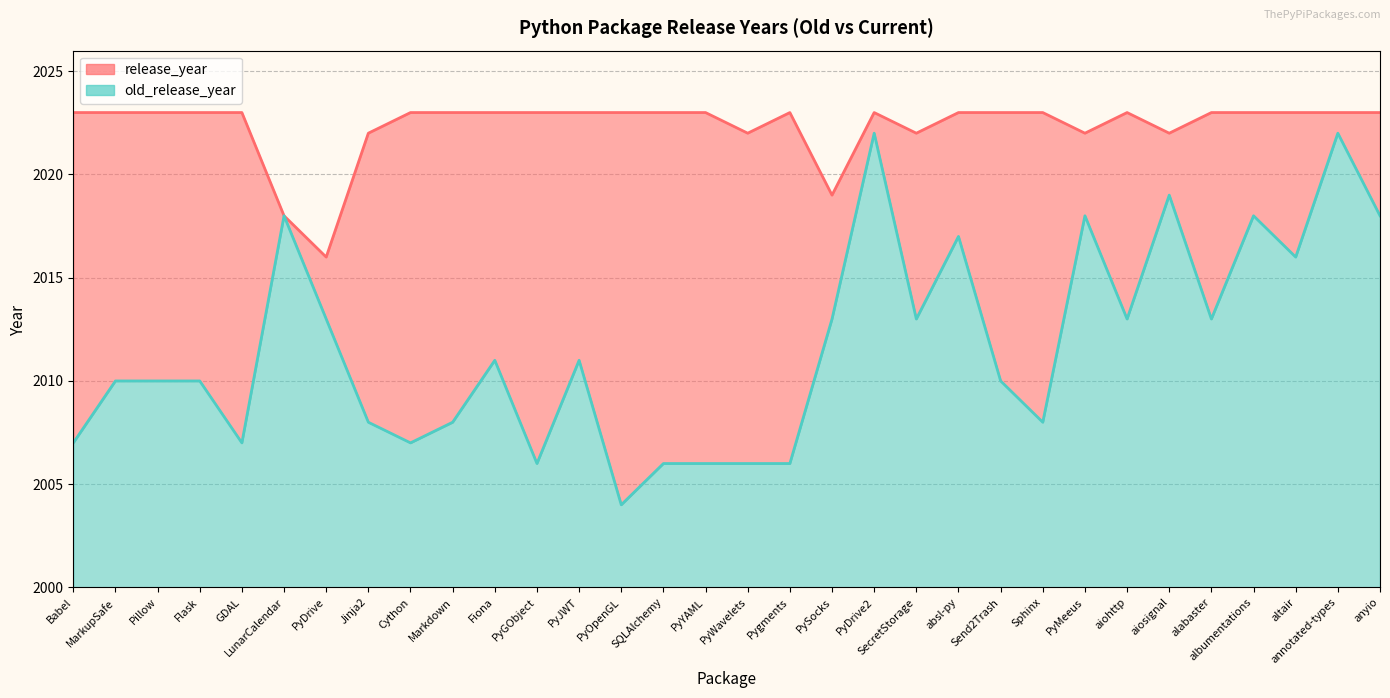

What is the highest value of the old_release_year series?

2022